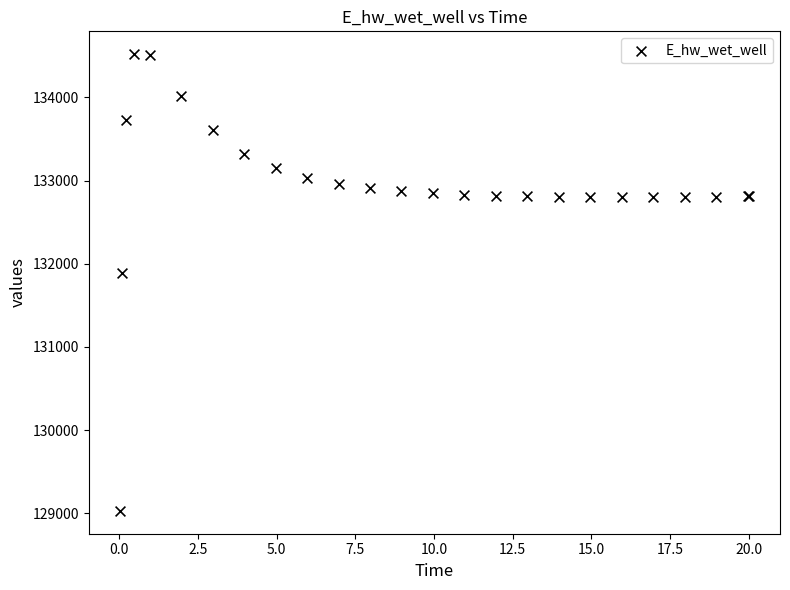

What Y value in the scatter plot is closest to 131774?

131893.6